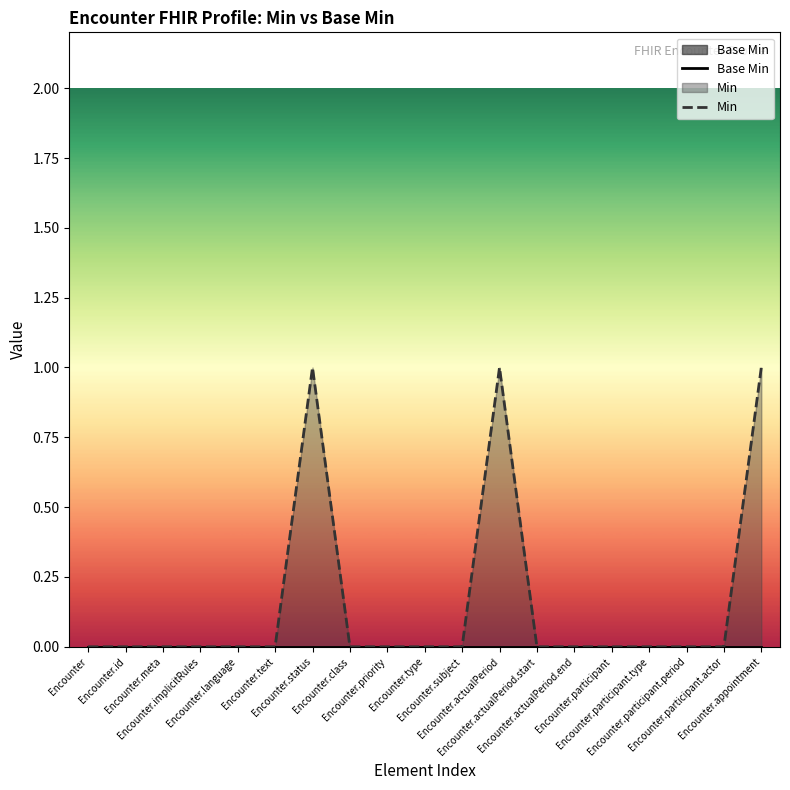

Reading left to right, extract all data points from this chart.

Base Min: Encounter=0	Encounter.id=0	Encounter.meta=0	Encounter.implicitRules=0	Encounter.language=0	Encounter.text=0	Encounter.status=0	Encounter.class=0	Encounter.priority=0	Encounter.type=0	Encounter.subject=0	Encounter.actualPeriod=0	Encounter.actualPeriod.start=0	Encounter.actualPeriod.end=0	Encounter.participant=0	Encounter.participant.type=0	Encounter.participant.period=0	Encounter.participant.actor=0	Encounter.appointment=0
Min: Encounter=0	Encounter.id=0	Encounter.meta=0	Encounter.implicitRules=0	Encounter.language=0	Encounter.text=0	Encounter.status=1	Encounter.class=0	Encounter.priority=0	Encounter.type=0	Encounter.subject=0	Encounter.actualPeriod=1	Encounter.actualPeriod.start=0	Encounter.actualPeriod.end=0	Encounter.participant=0	Encounter.participant.type=0	Encounter.participant.period=0	Encounter.participant.actor=0	Encounter.appointment=1